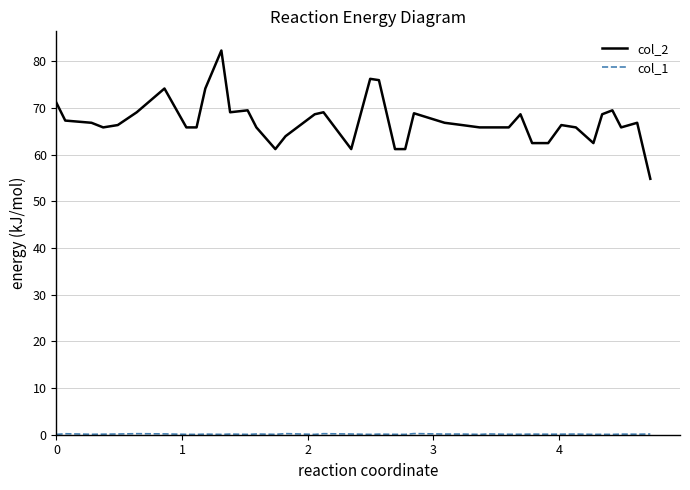

Which series has the largest total across all categories?

col_2